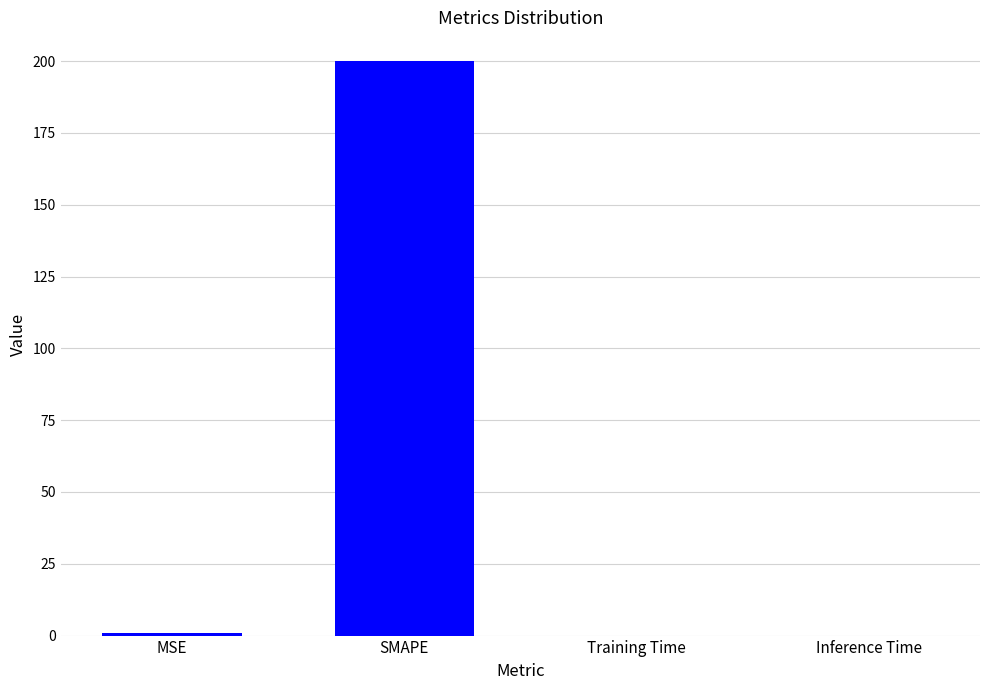

The chart shows a value of 200.0 at SMAPE. True or false?

True